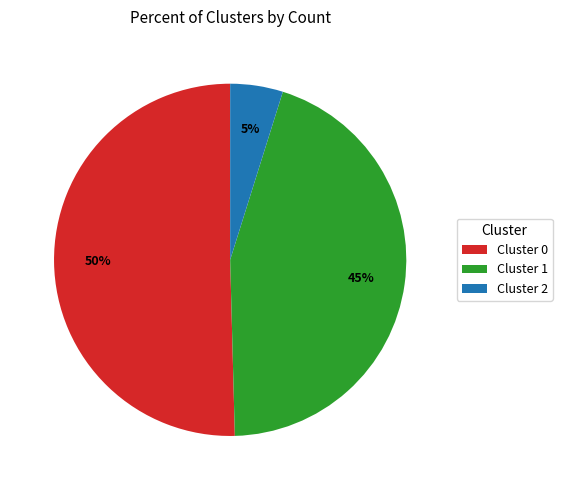

What is the smallest slice in the pie chart?

Cluster 2